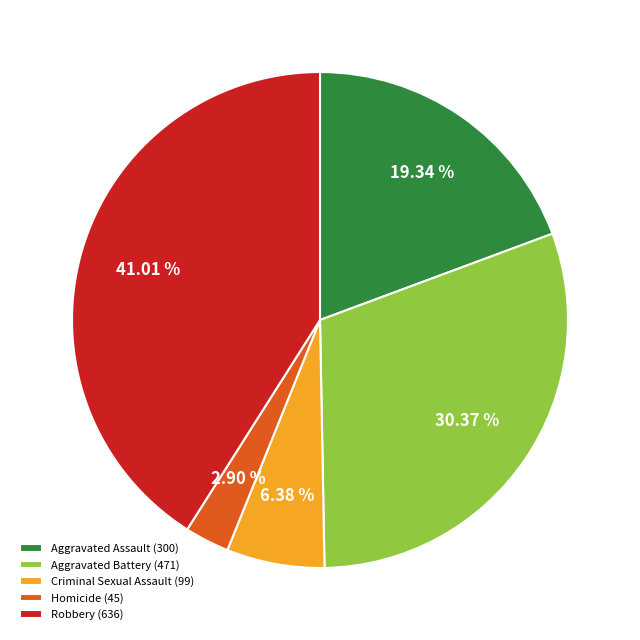

What percentage is the Criminal Sexual Assault slice, to the nearest percent?

6%